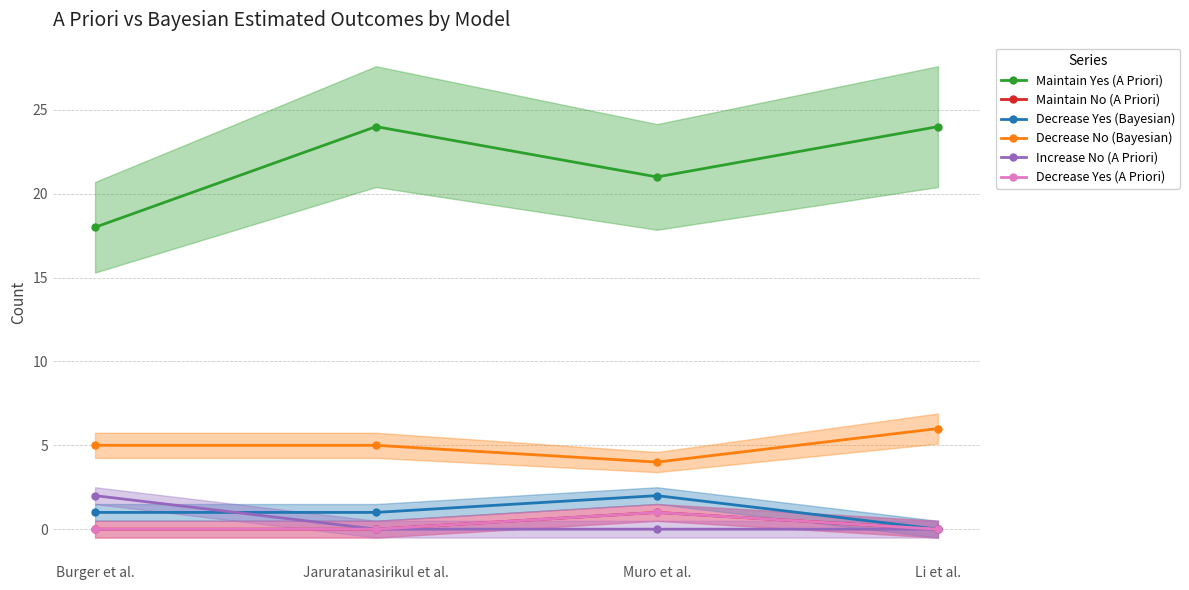

How many values in Decrease Yes (Bayesian) are above zero?

3